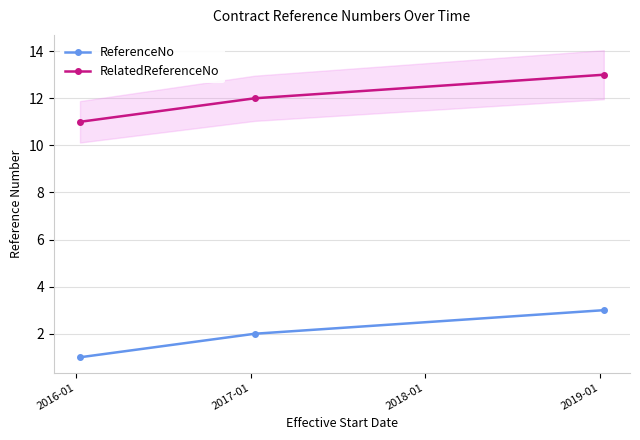

How many ReferenceNo values are between 1 and 3?

3